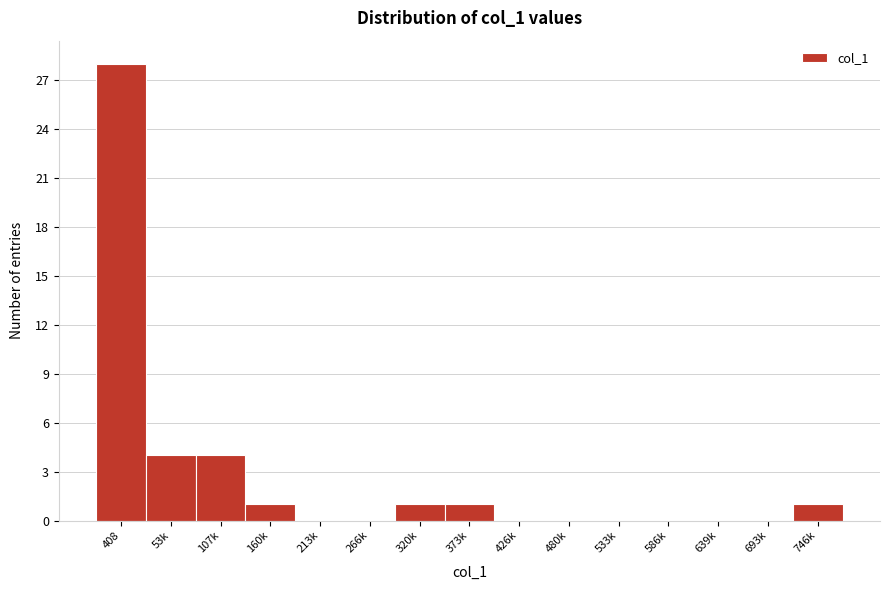

Reading right to left, list all the values displayed in this chart.

746k=1	693k=0	639k=0	586k=0	533k=0	480k=0	426k=0	373k=1	320k=1	266k=0	213k=0	160k=1	107k=4	53k=4	408=28